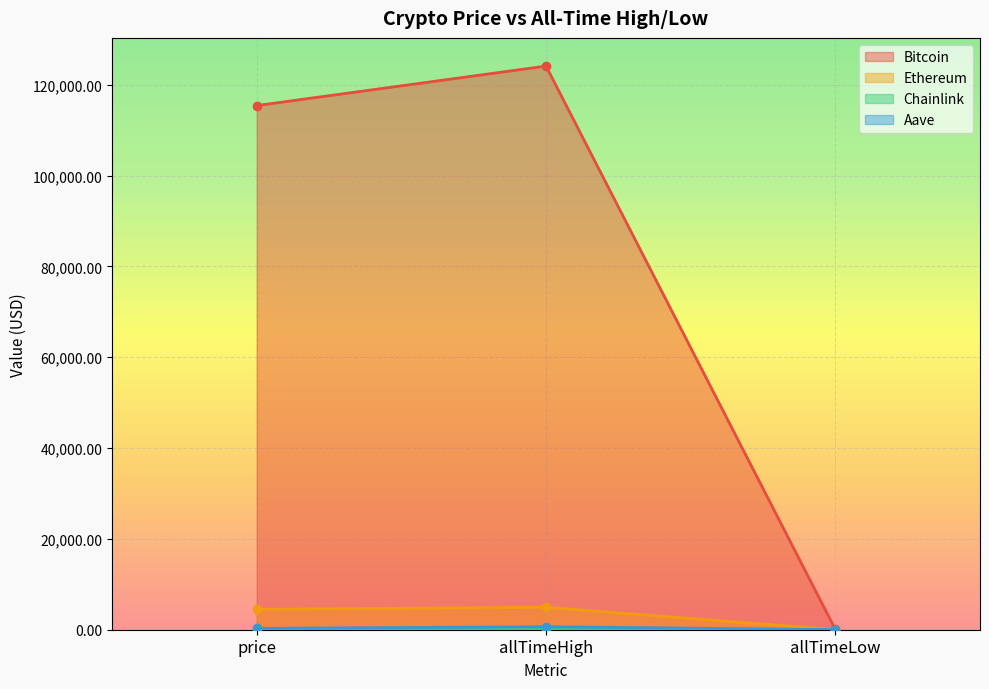

What is the approximate value of Ethereum at allTimeLow?

0.4